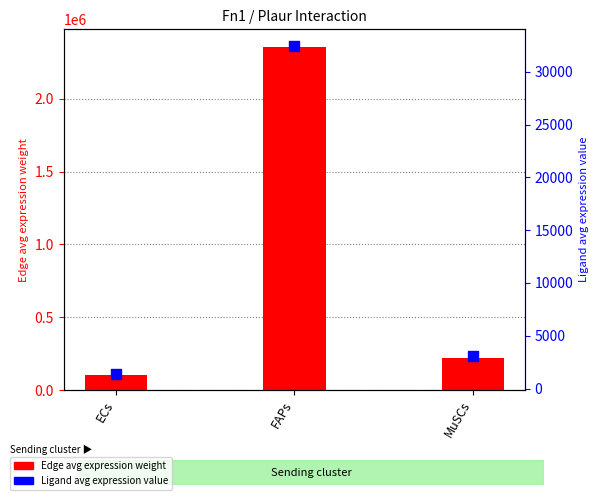

Which series has the largest Y range (max minus min)?

Edge average expression weight